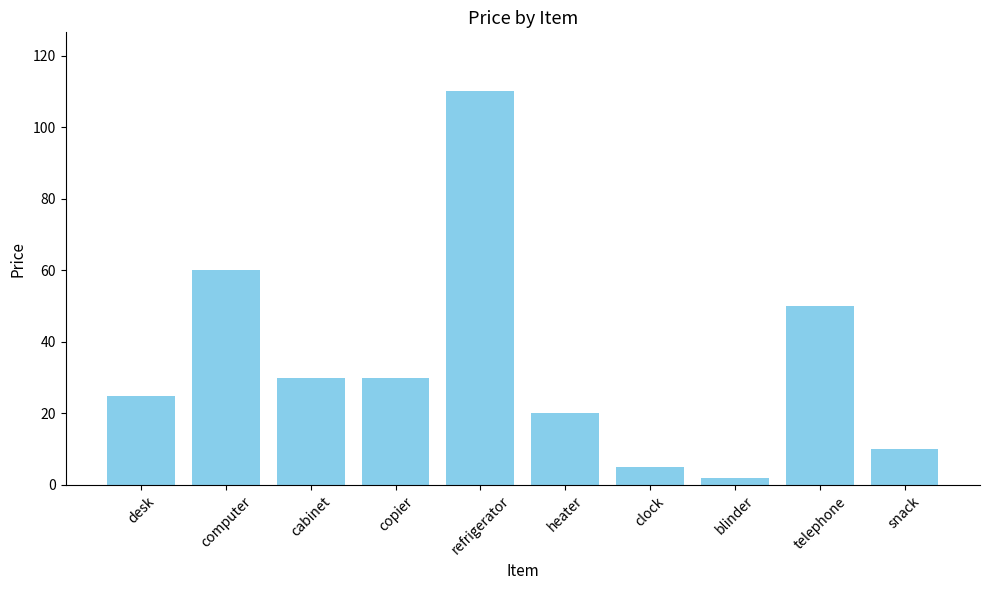

What is the minimum value shown in the chart?

2